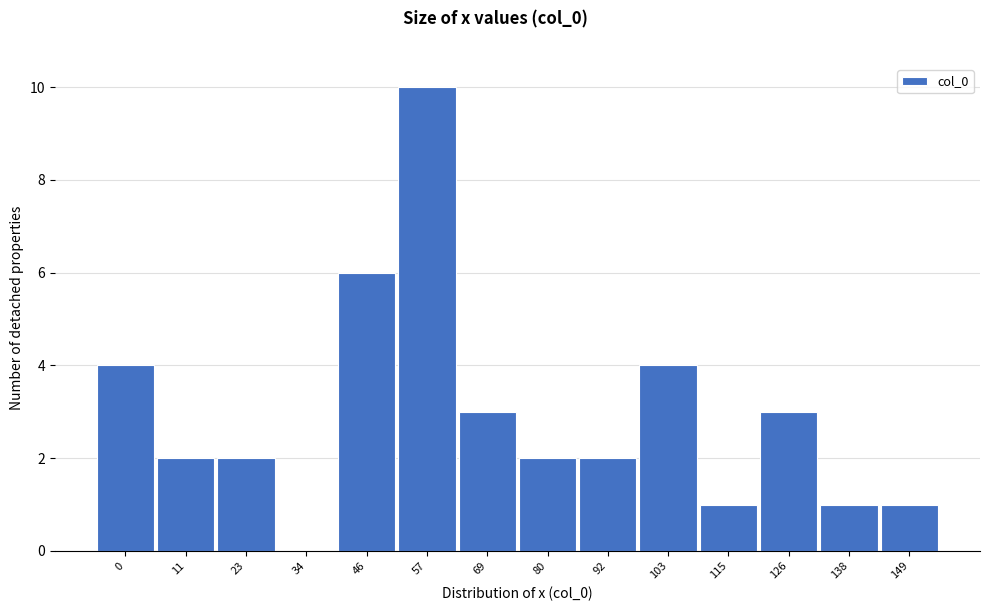

Reading left to right, extract all data points from this chart.

0=4	11=2	23=2	34=0	46=6	57=10	69=3	80=2	92=2	103=4	115=1	126=3	138=1	149=1